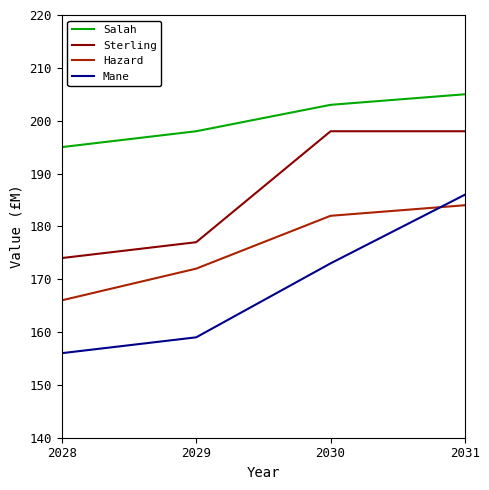

Reading left to right, transcribe all the data shown in this chart.

Salah: 195	198	203	205
Sterling: 174	177	198	198
Hazard: 166	172	182	184
Mane: 156	159	173	186